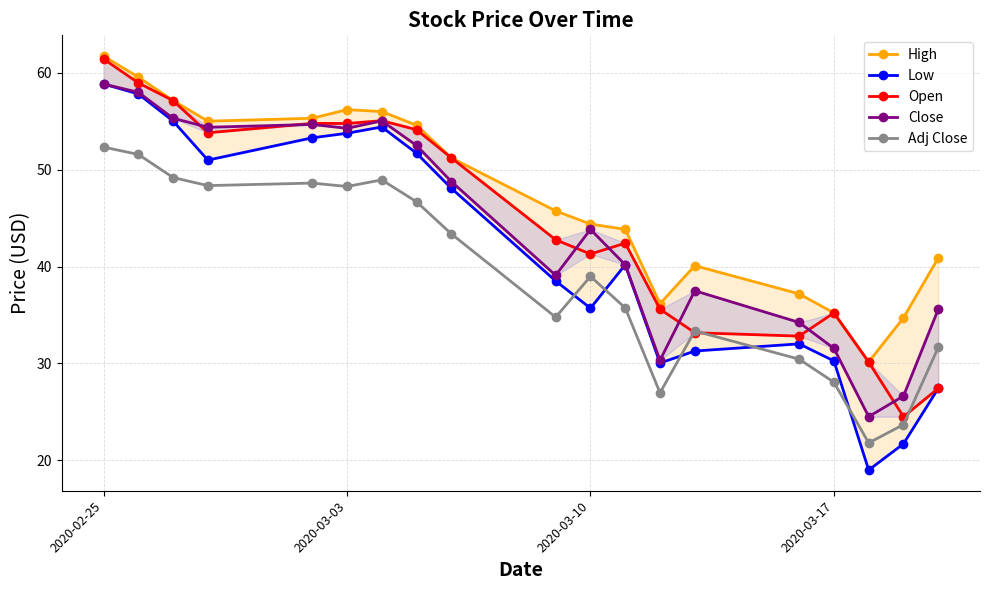

Reading right to left, list all the values displayed in this chart.

High: 40.9	34.7	30.2	35.2	37.2	40.1	36.2	43.8	44.4	45.7	51.2	54.6	56.0	56.2	55.3	55.0	57.1	59.5	61.7
Low: 27.4	21.7	19.0	30.3	32.0	31.3	30.0	40.2	35.7	38.5	48.1	51.7	54.4	53.8	53.3	51.0	55.0	57.8	58.8
Open: 27.4	24.5	30.1	35.2	32.8	33.2	35.6	42.4	41.3	42.8	51.2	54.1	55.0	54.8	54.8	53.8	57.1	59.0	61.4
Close: 35.6	26.6	24.5	31.6	34.2	37.5	30.3	40.2	43.8	39.1	48.8	52.5	55.0	54.3	54.7	54.4	55.3	58.0	58.8
Adj Close: 31.6	23.7	21.8	28.1	30.4	33.4	27.0	35.7	39.0	34.8	43.4	46.7	48.9	48.3	48.6	48.4	49.2	51.6	52.3